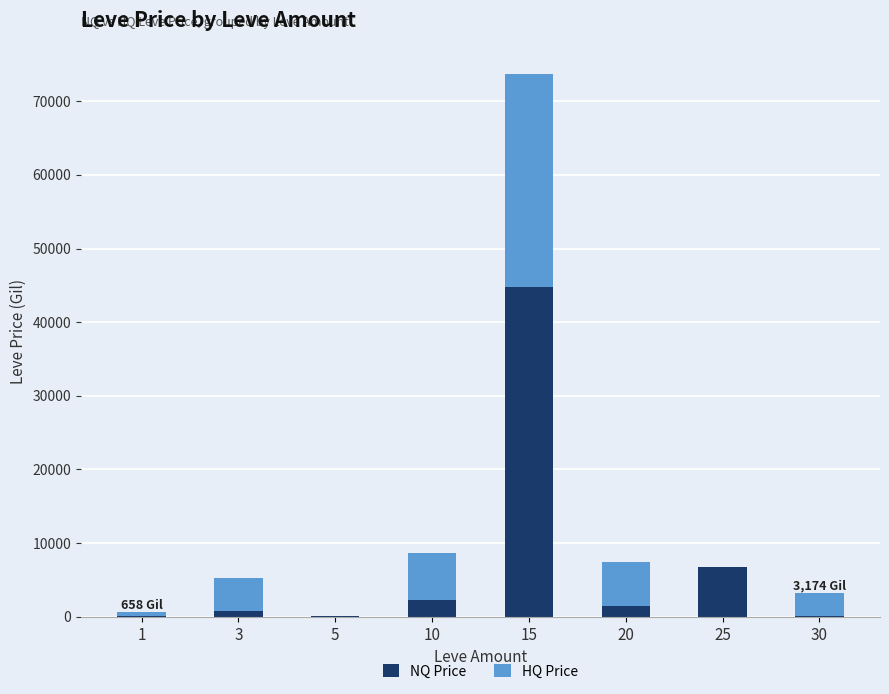

At which category is the sum across all series the highest?

15